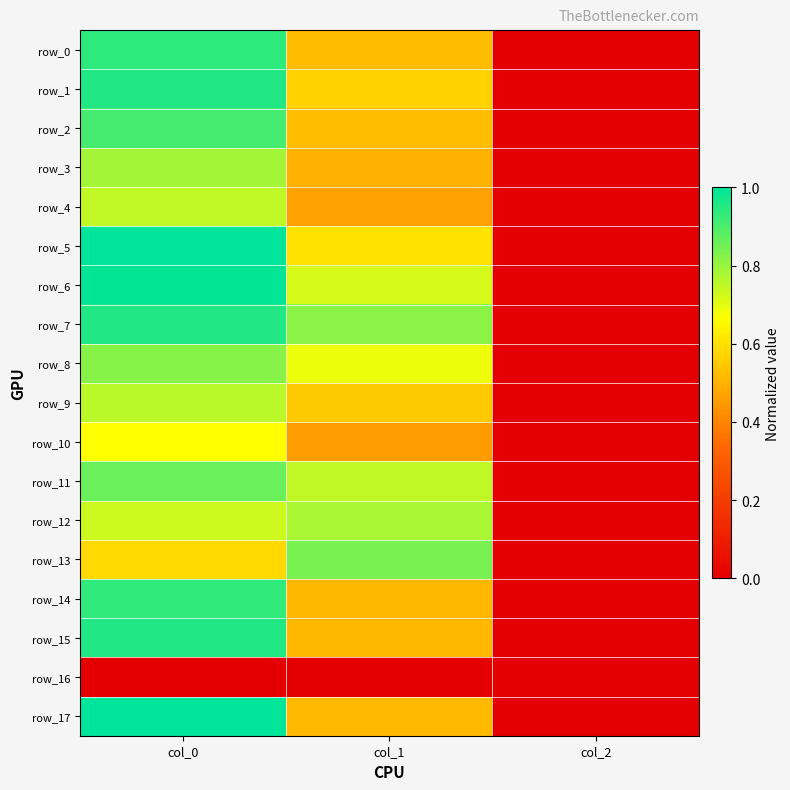

The row_4 series shows 0.3 at col_1. True or false?

False